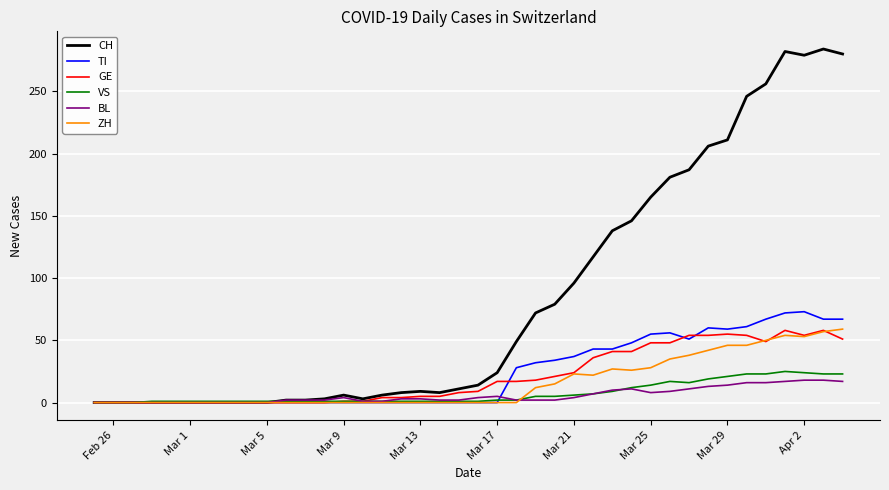

Which series has the largest range (max minus min)?

CH